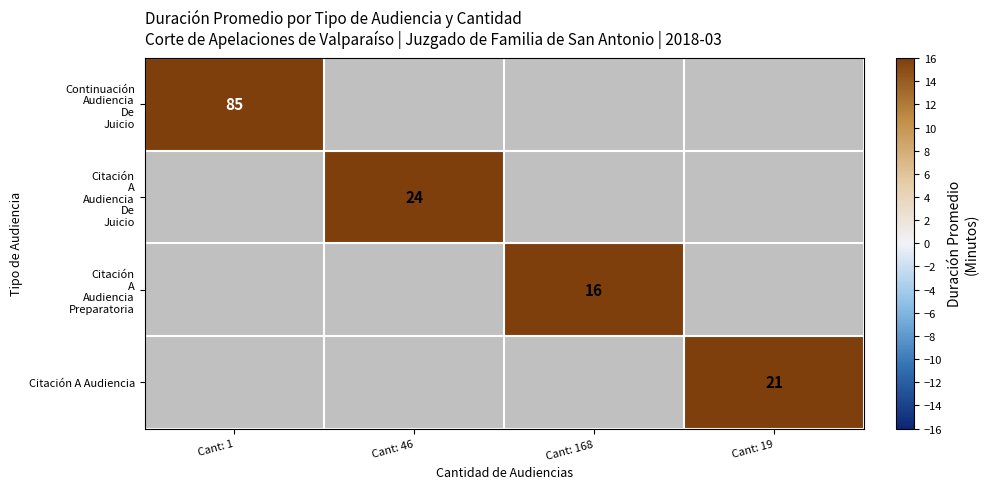

The value of Citación A Audiencia at Cant: 19 is 21. True or false?

True